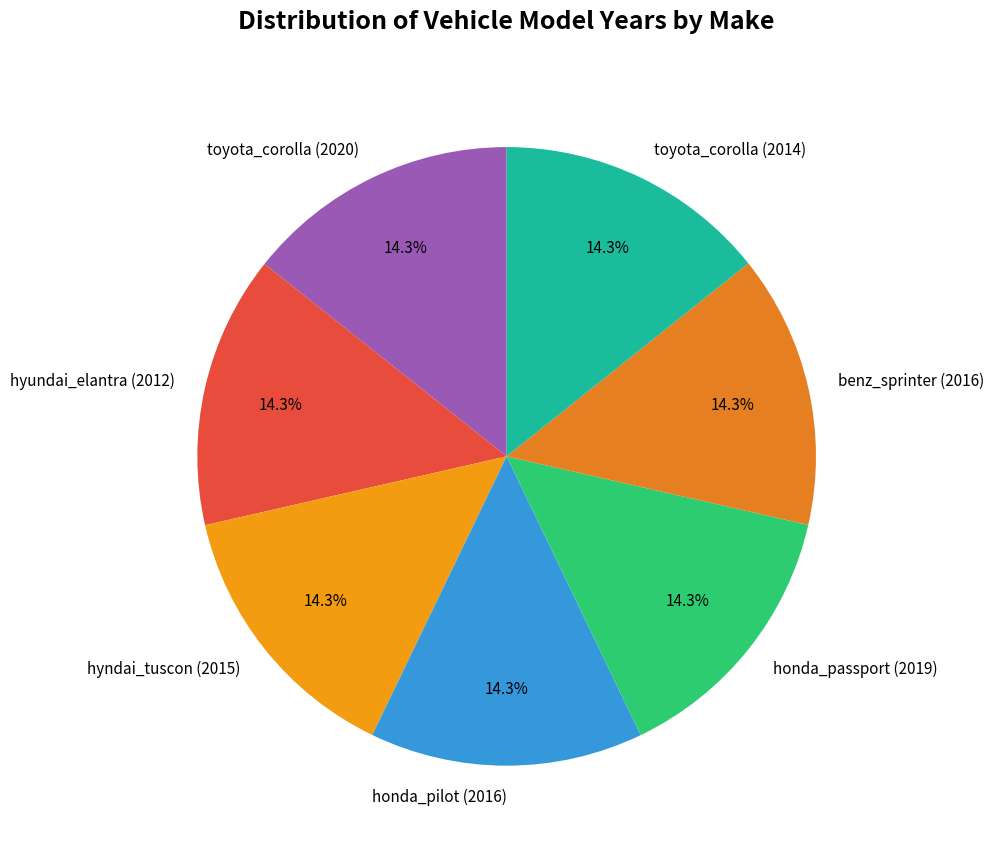

Approximately how many times larger is the value at hyundai_elantra (2012) compared to benz_sprinter (2016)?

1.0